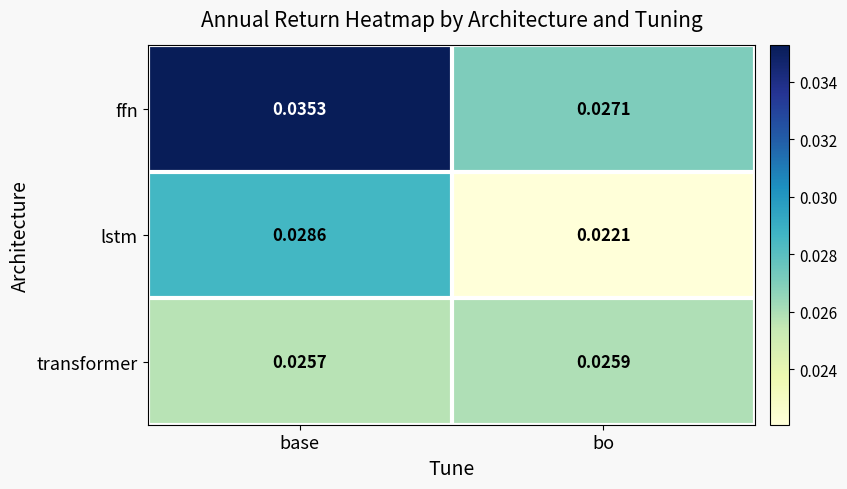

Which series has the largest range (max minus min)?

ffn